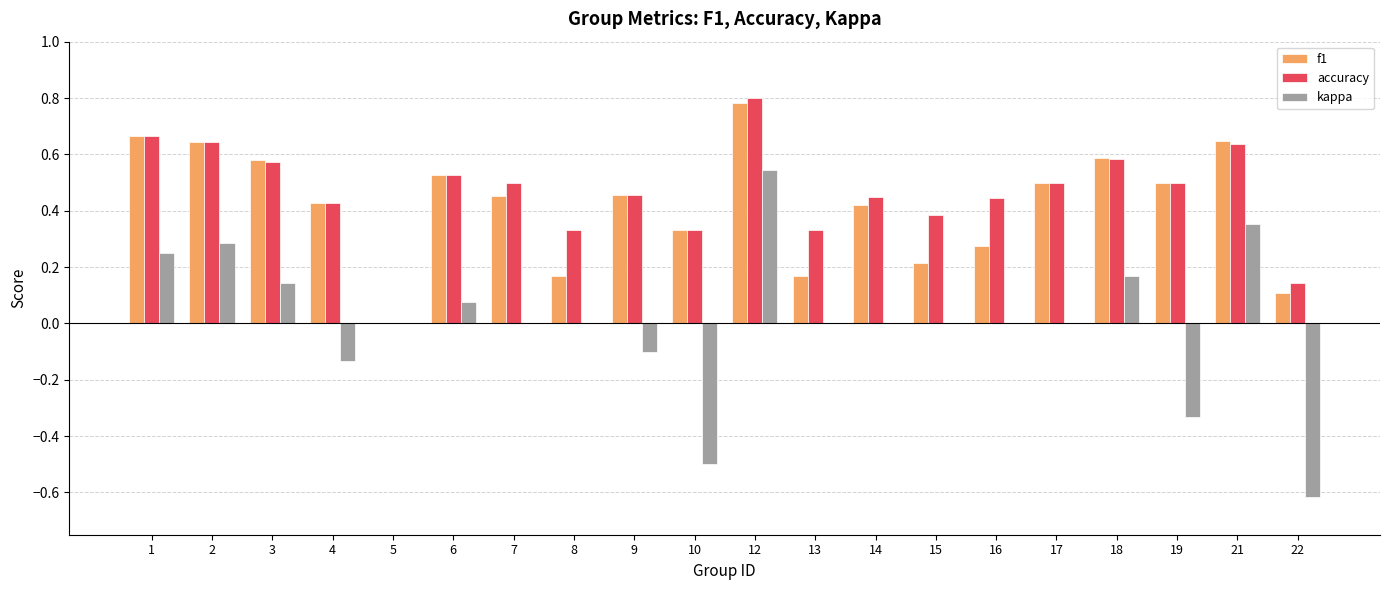

Is the value of accuracy at 8 greater than the value of f1 at 5?

Yes